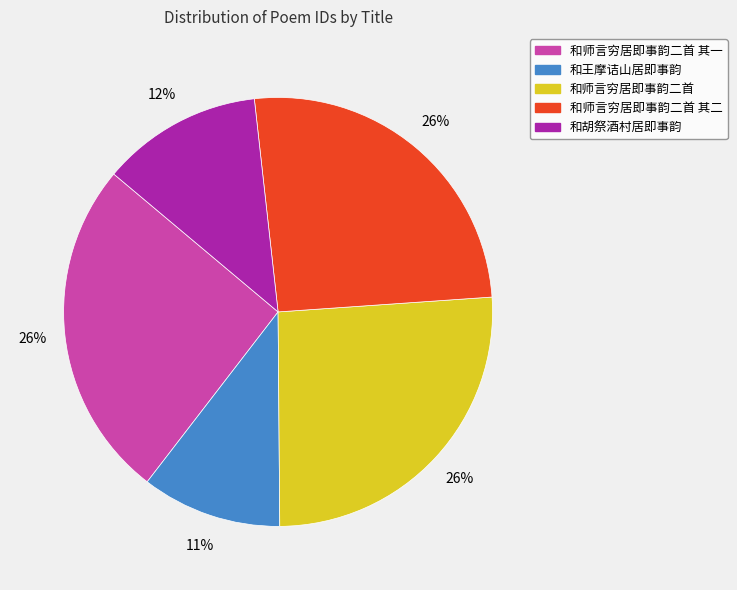

To the nearest percent, what is the average slice percentage?

20%